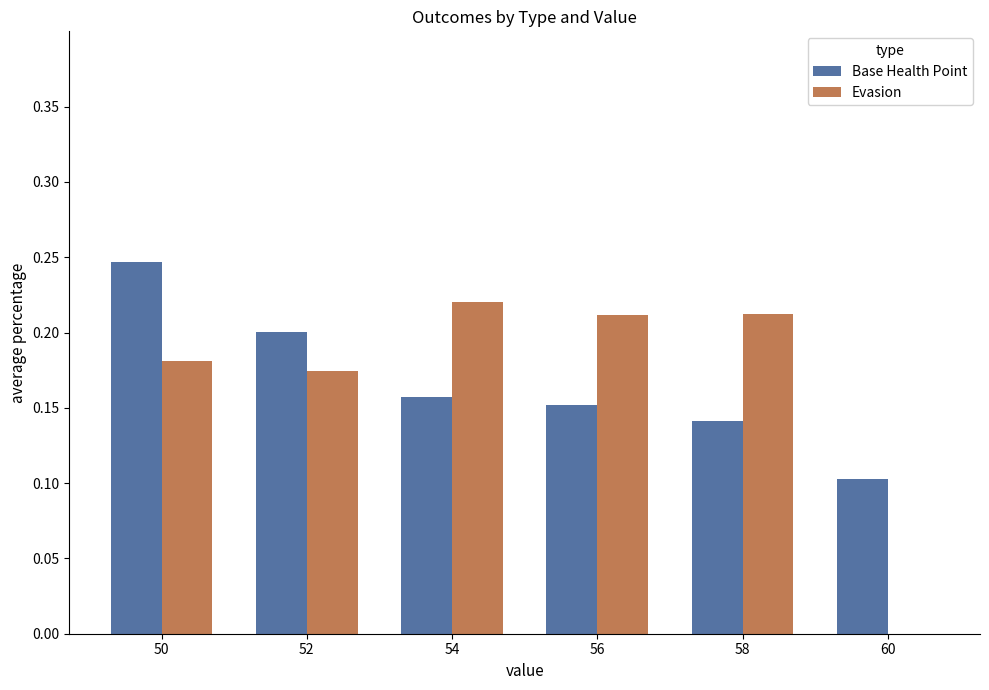

What is the sum of all Evasion values?

1.0